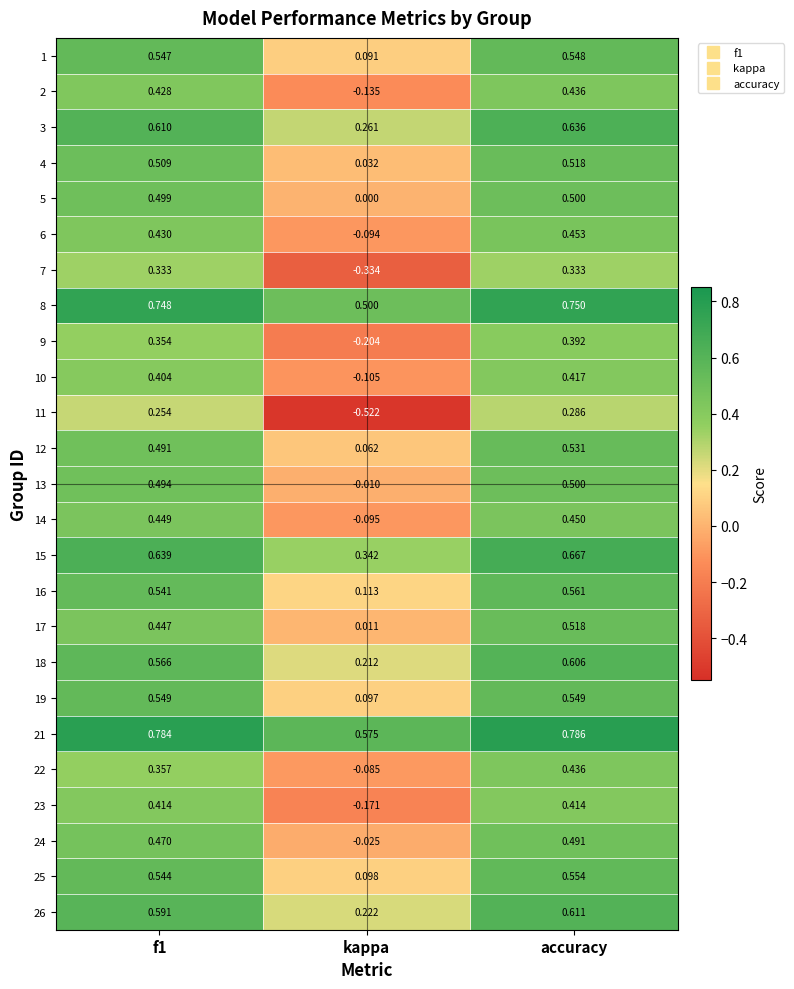

Is the value of 26 at accuracy greater than the value of 2 at f1?

Yes